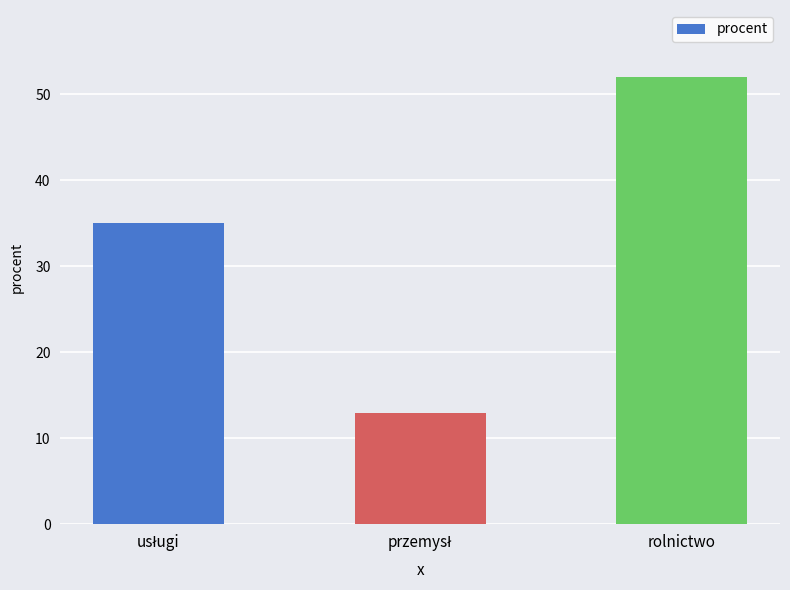

What is the maximum value shown in the chart?

52